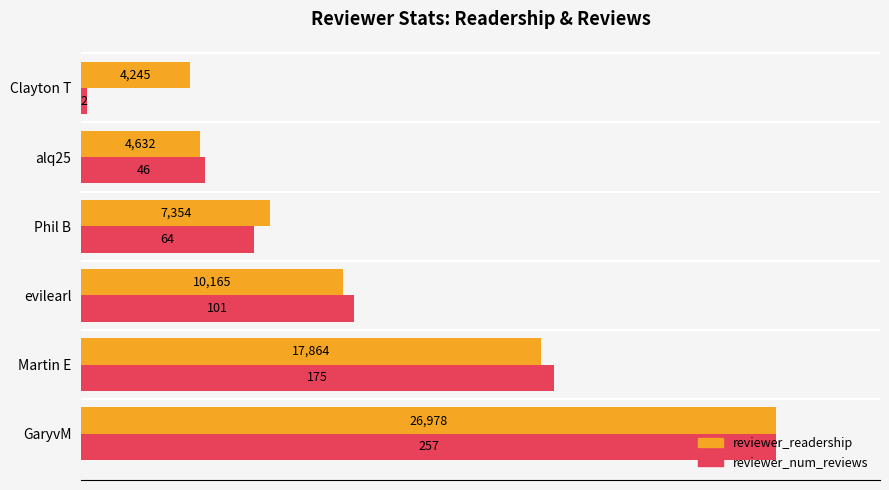

What are all the series names shown in the legend?

reviewer_readership, reviewer_num_reviews